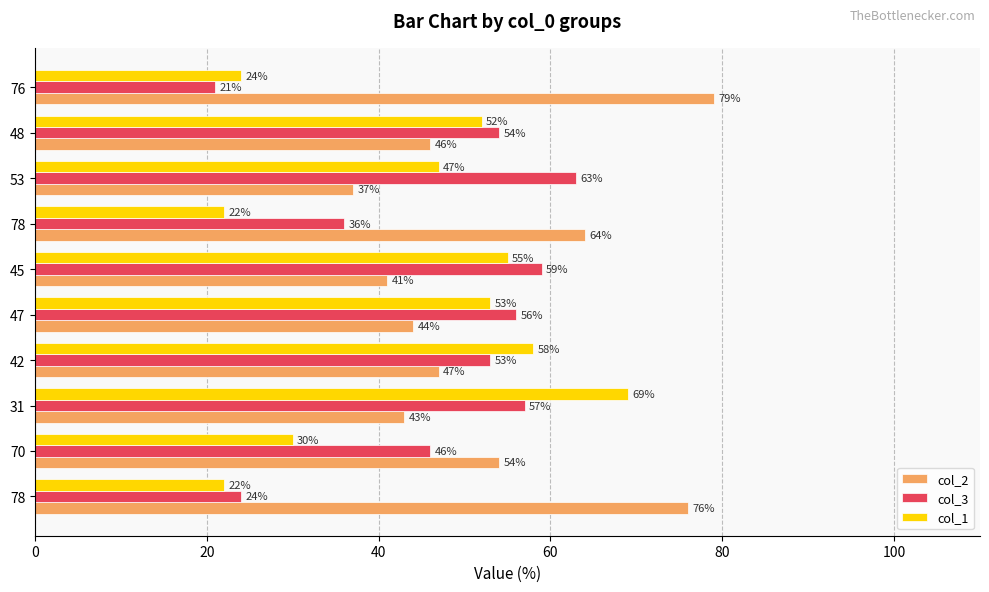

What are all the series names shown in the legend?

col_2, col_3, col_1